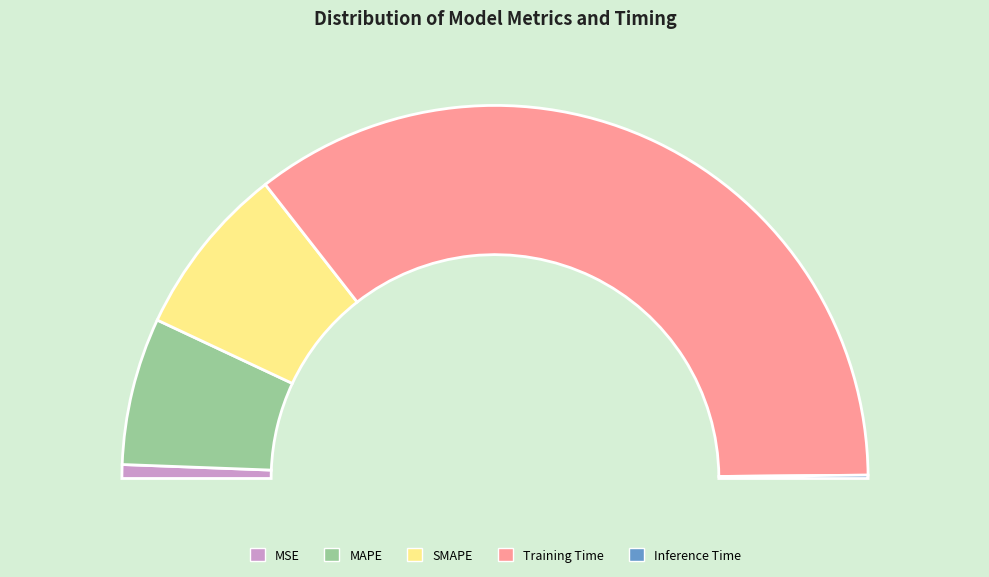

What is the majority slice?

Training Time